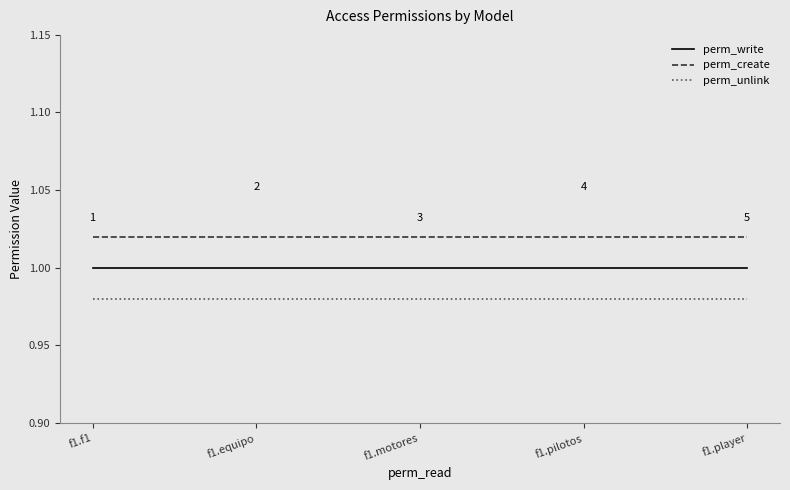

Is the value of perm_unlink at f1.motores greater than the value of perm_create at f1.player?

No